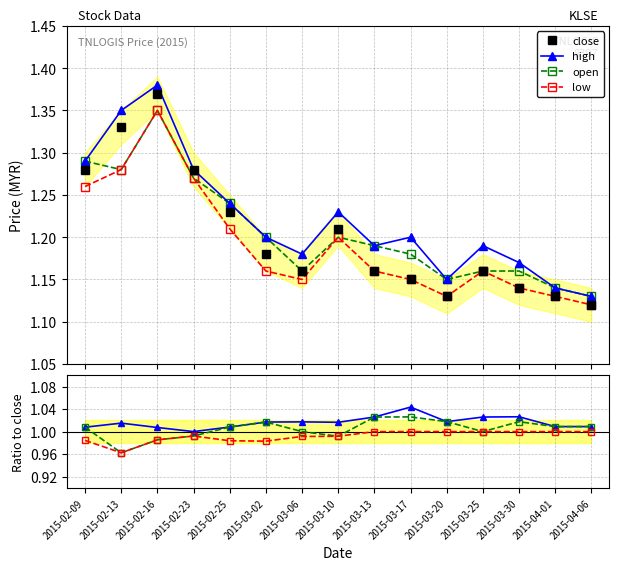

Which category has the lowest value in the open series?

2015-02-13